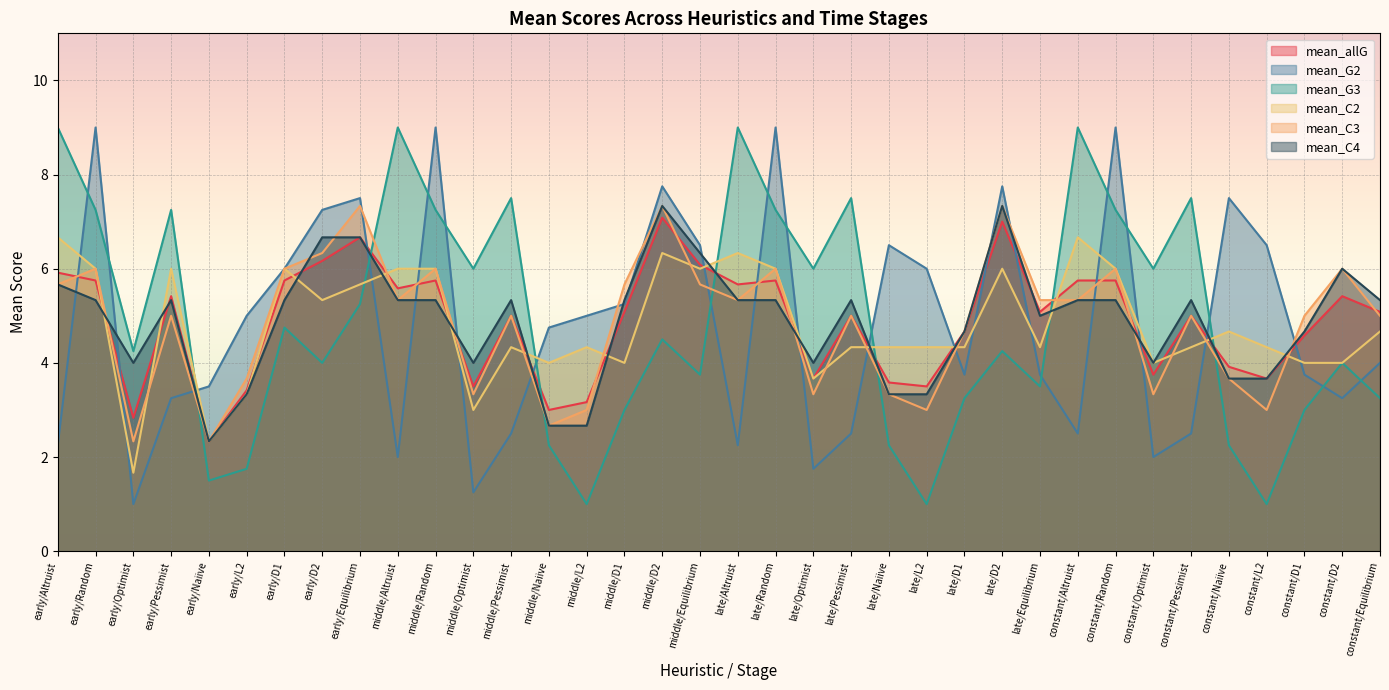

What position from the left is late/Optimist?

21